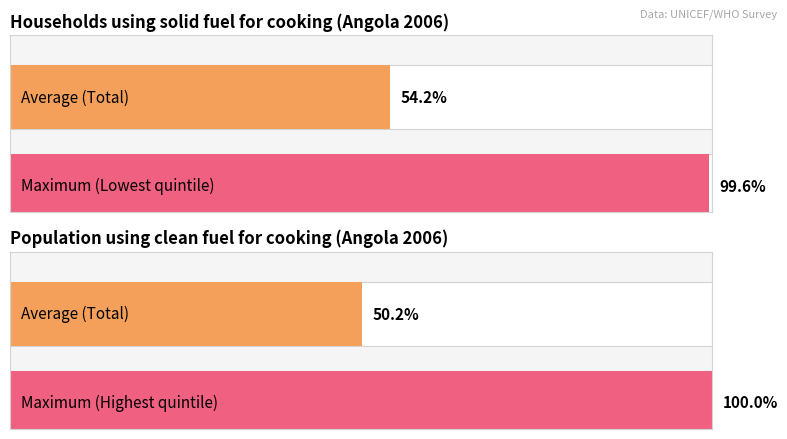

Rank the series by their maximum value, from highest to lowest.

Population using clean fuel for cooking, Households using solid fuel for cooking